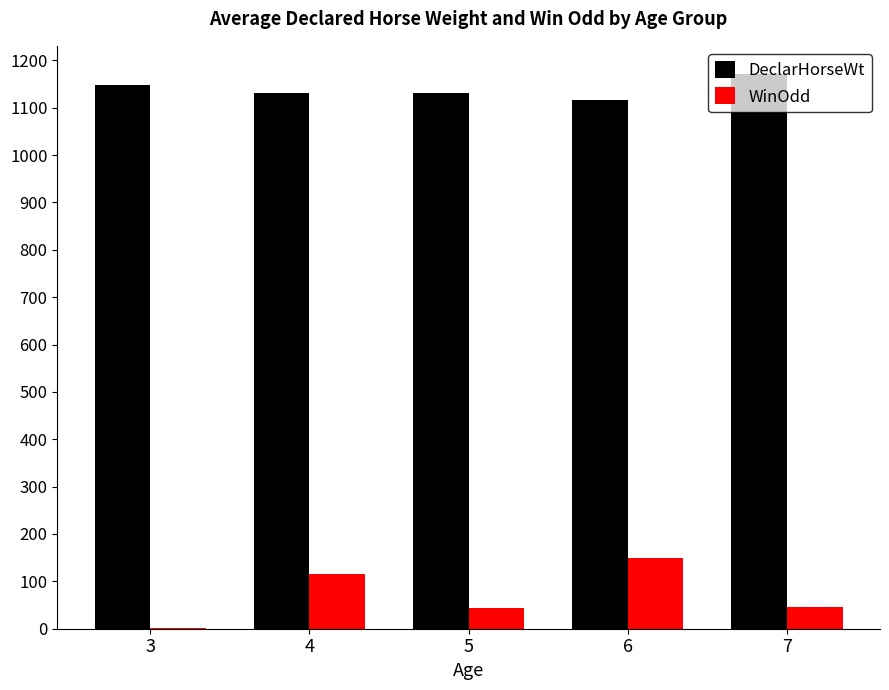

Is the value of WinOdd at 7 greater than the value of DeclarHorseWt at 4?

No